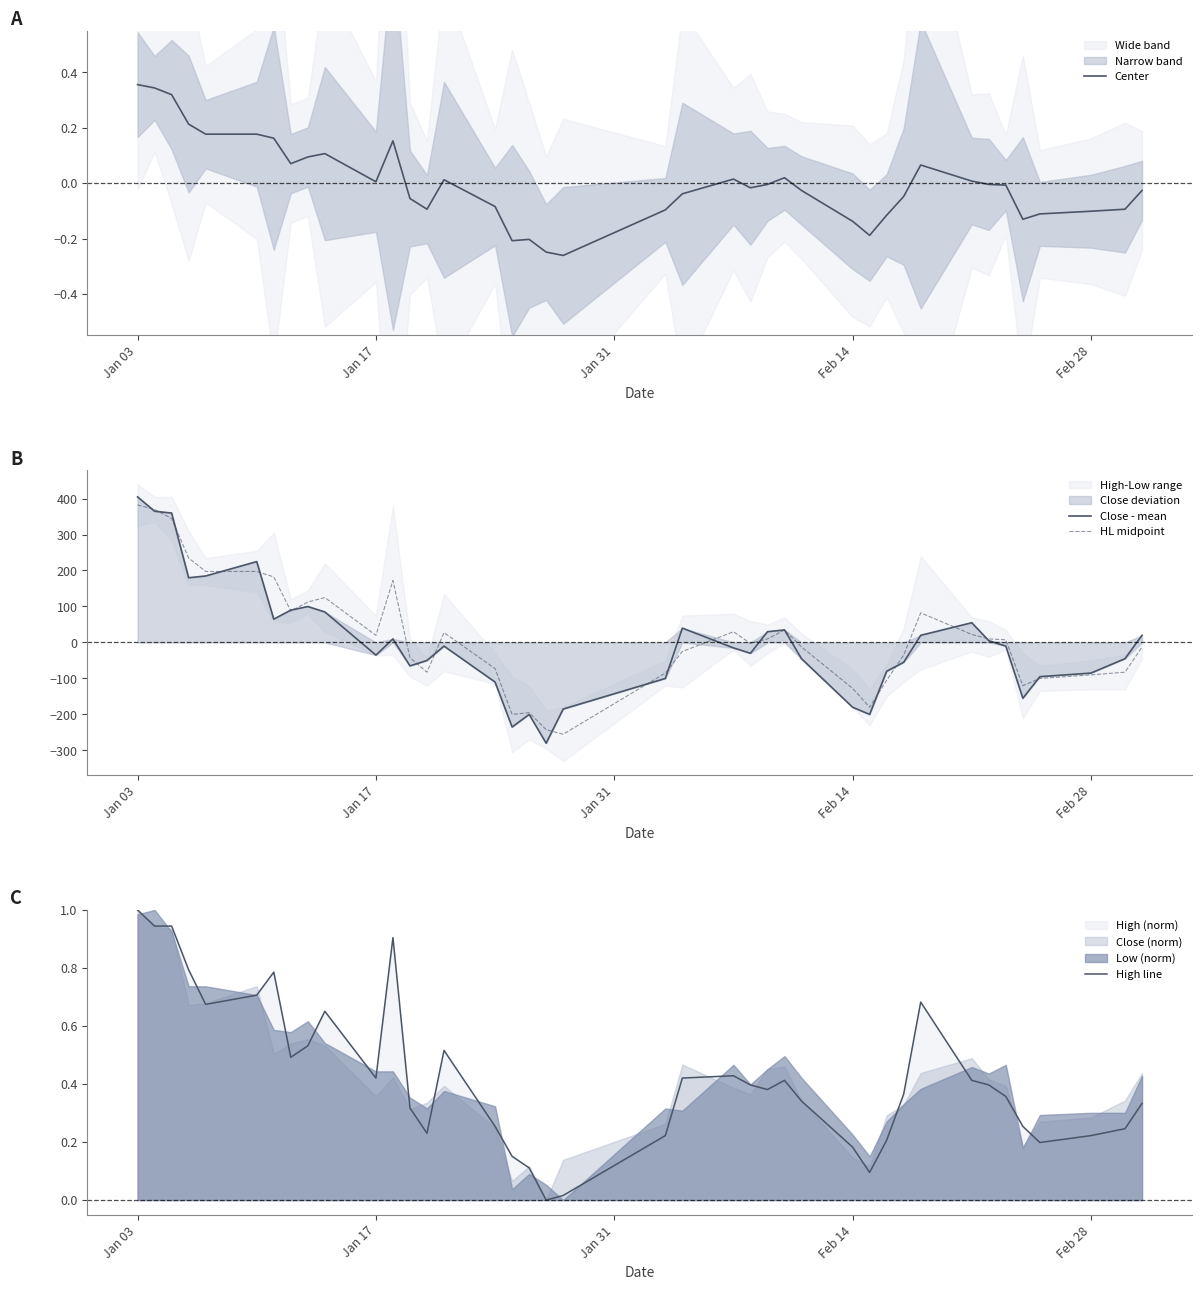

How many interior local peaks does the High line series have?

7